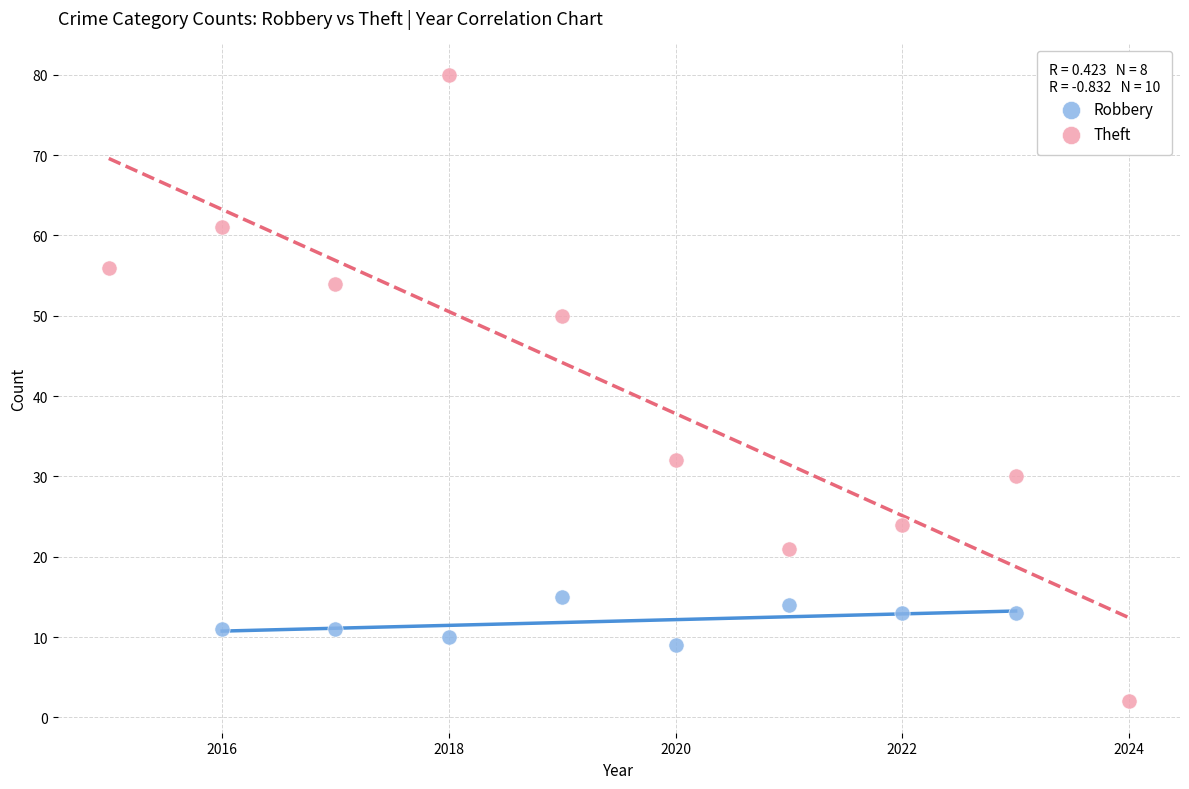

Which series reaches the minimum Y coordinate?

Theft